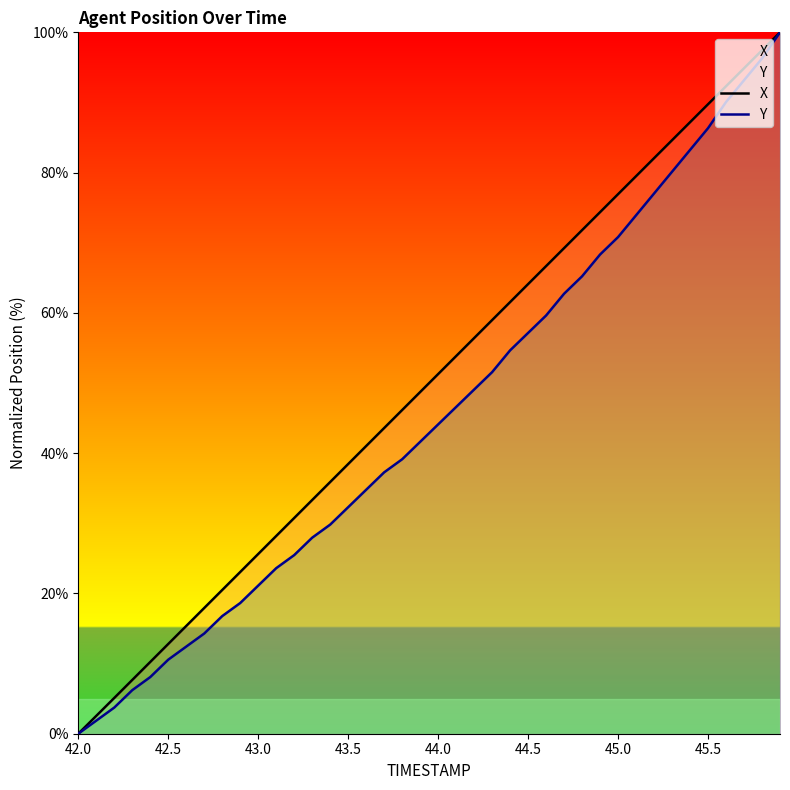

Reading right to left, what are all the values shown in this chart?

X: 100.0	97.4	94.9	92.3	89.7	87.2	84.6	82.1	79.5	76.9	74.4	71.8	69.2	66.7	64.1	61.5	59.0	56.4	53.8	51.3	48.7	46.1	43.6	41.0	38.5	35.9	33.3	30.8	28.2	25.6	23.1	20.5	17.9	15.4	12.8	10.2	7.7	5.1	2.5	0.0
Y: 100.0	96.3	93.2	90.1	86.3	83.2	80.1	77.0	73.9	70.8	68.3	65.2	62.7	59.6	57.1	54.7	51.6	49.1	46.6	44.1	41.6	39.1	37.3	34.8	32.3	29.8	28.0	25.5	23.6	21.1	18.6	16.8	14.3	12.4	10.6	8.1	6.2	3.7	1.9	0.0